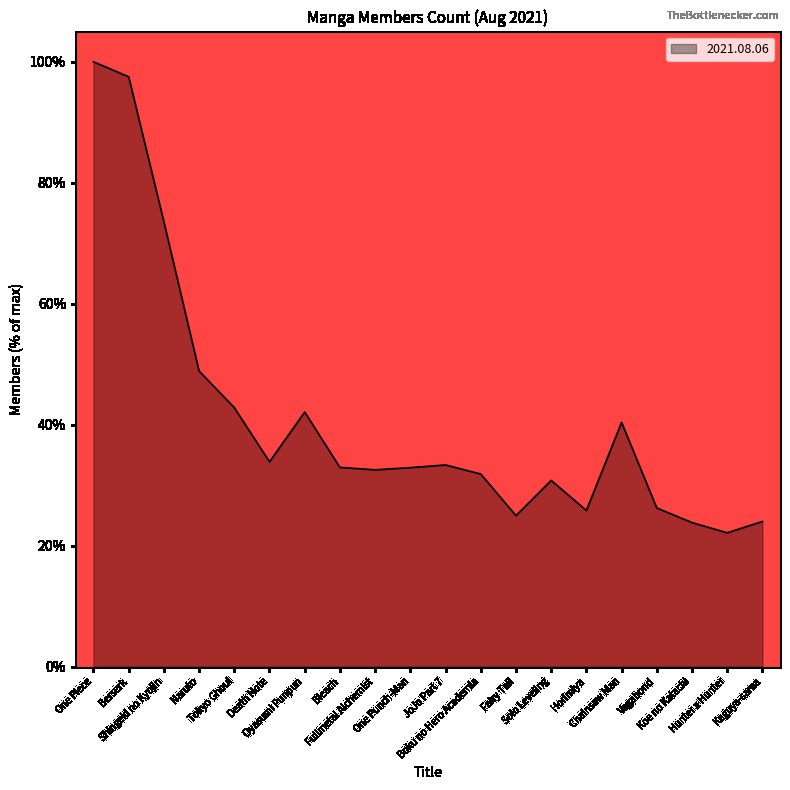

Count the number of data series in this chart.

1